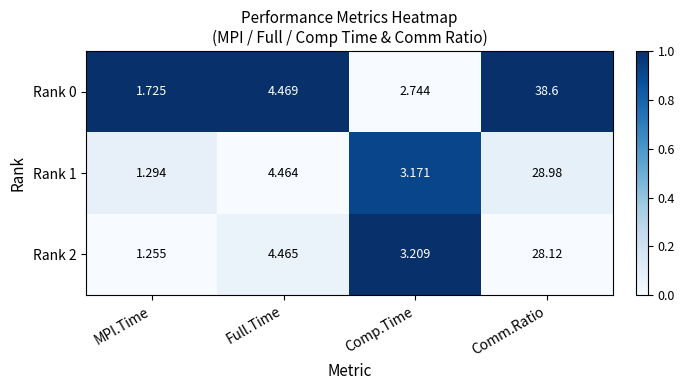

What is the difference between the highest and lowest values at MPI.Time?

0.5